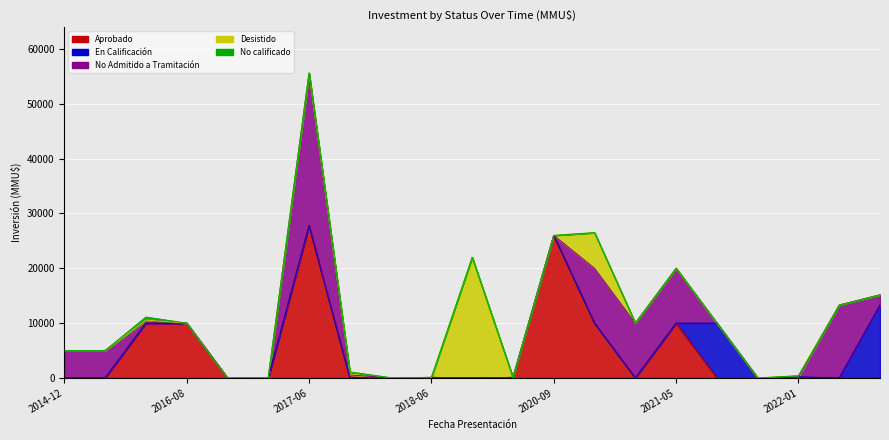

At which category is the sum across all series the highest?

2017-06